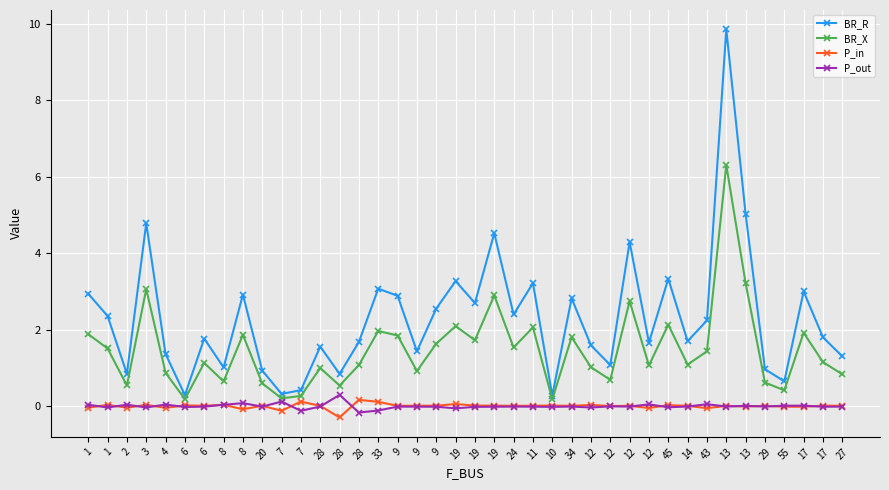

What are all the series names shown in the legend?

BR_R, BR_X, P_in, P_out